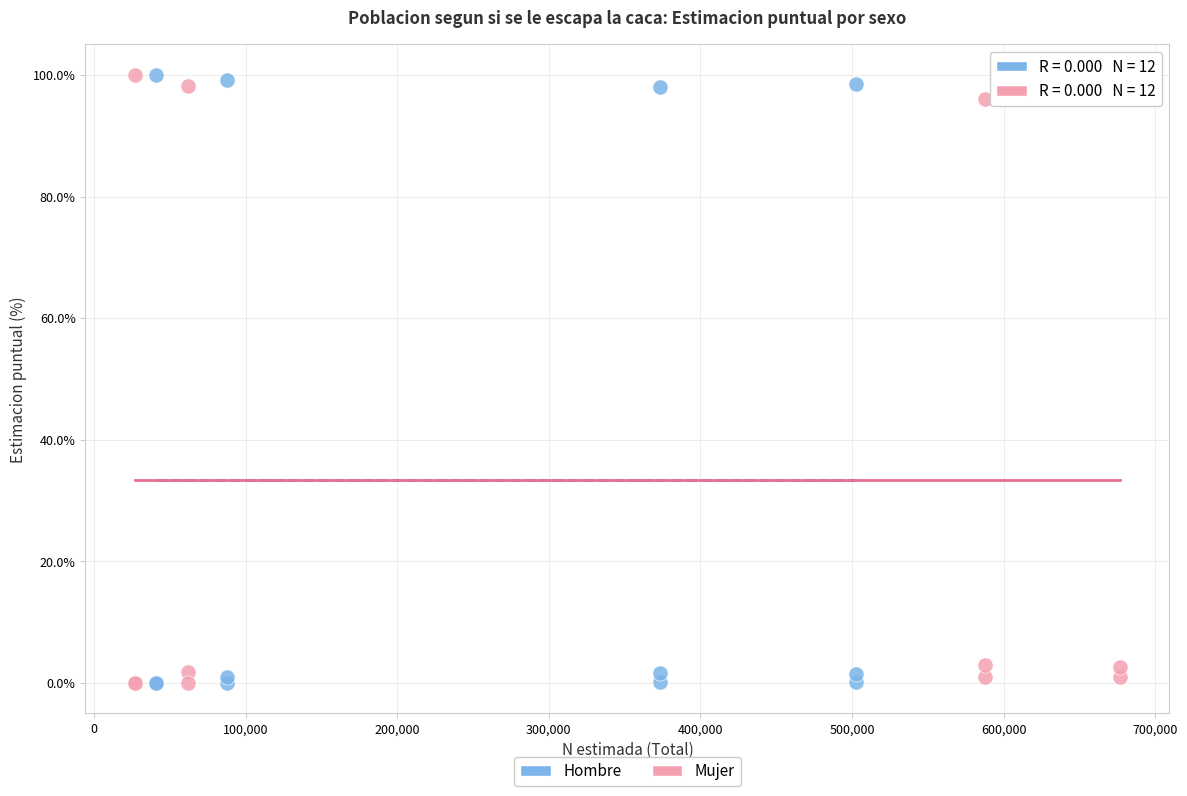

What are all the series names shown in the legend?

Hombre, Mujer